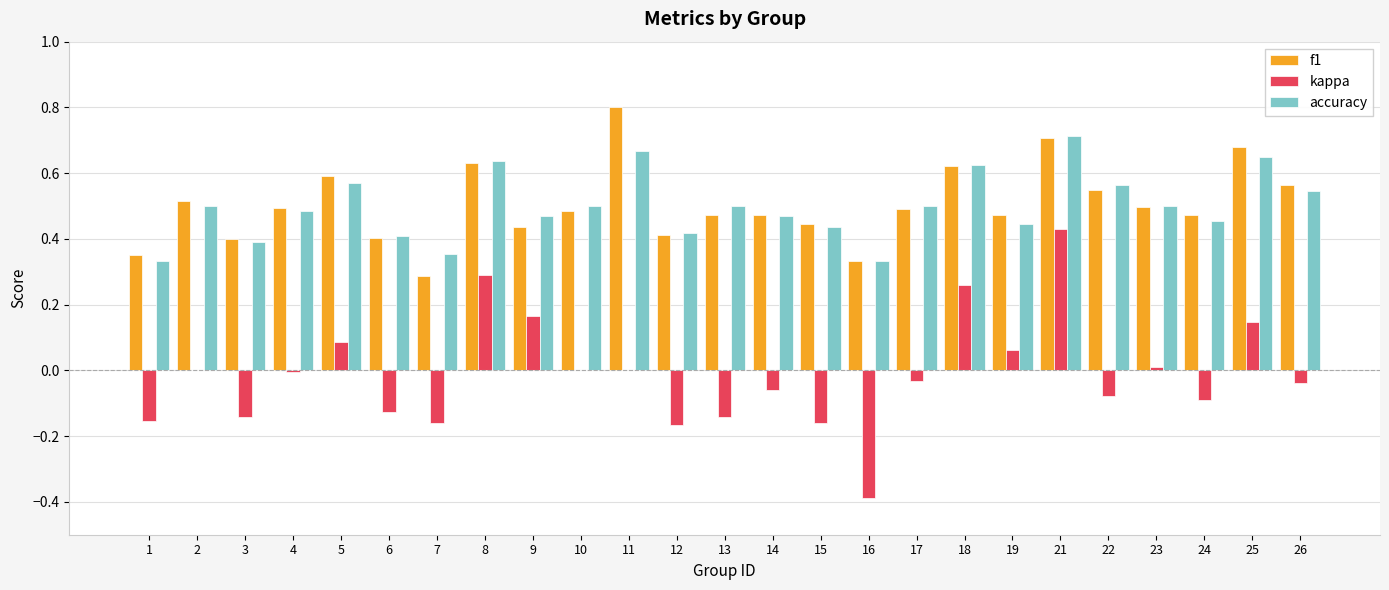

Is it true that accuracy equals 0.3 at 16?

True